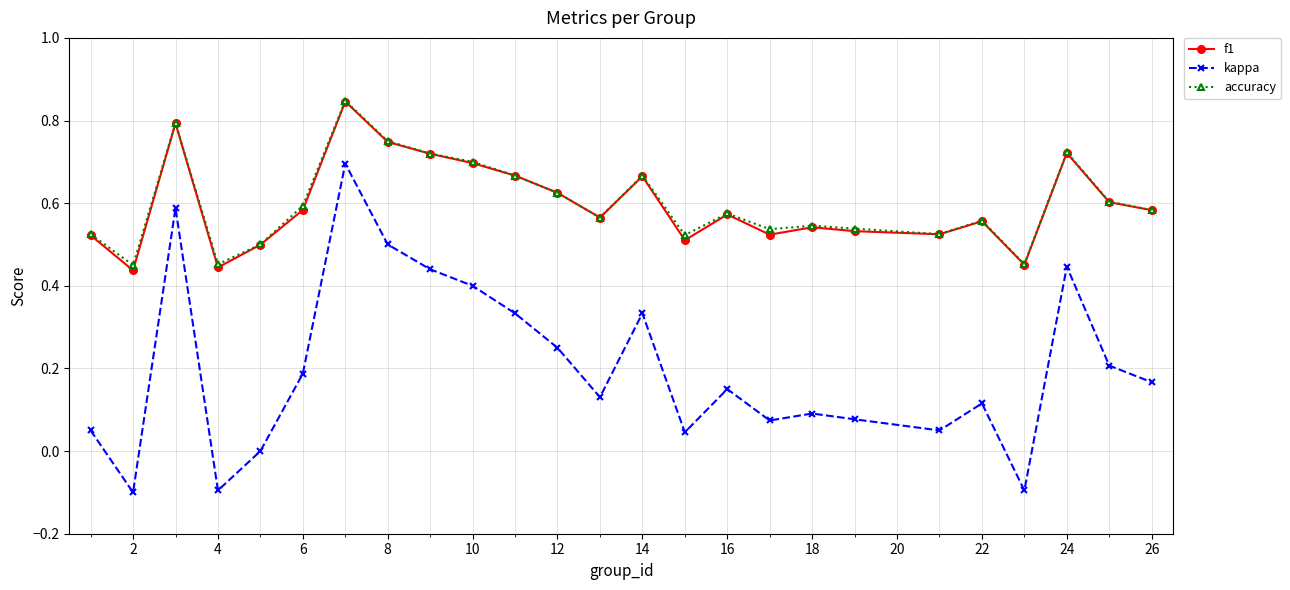

Which series has the widest spread of values?

kappa